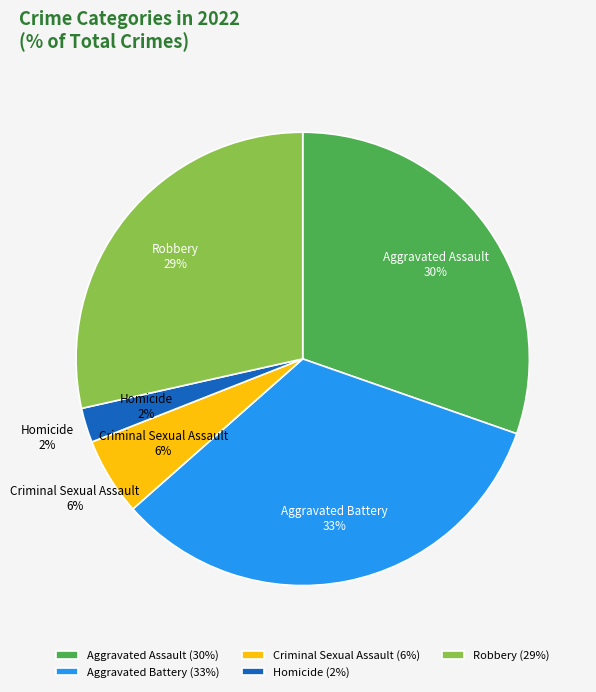

Does Criminal Sexual Assault account for over 50% of the chart?

No